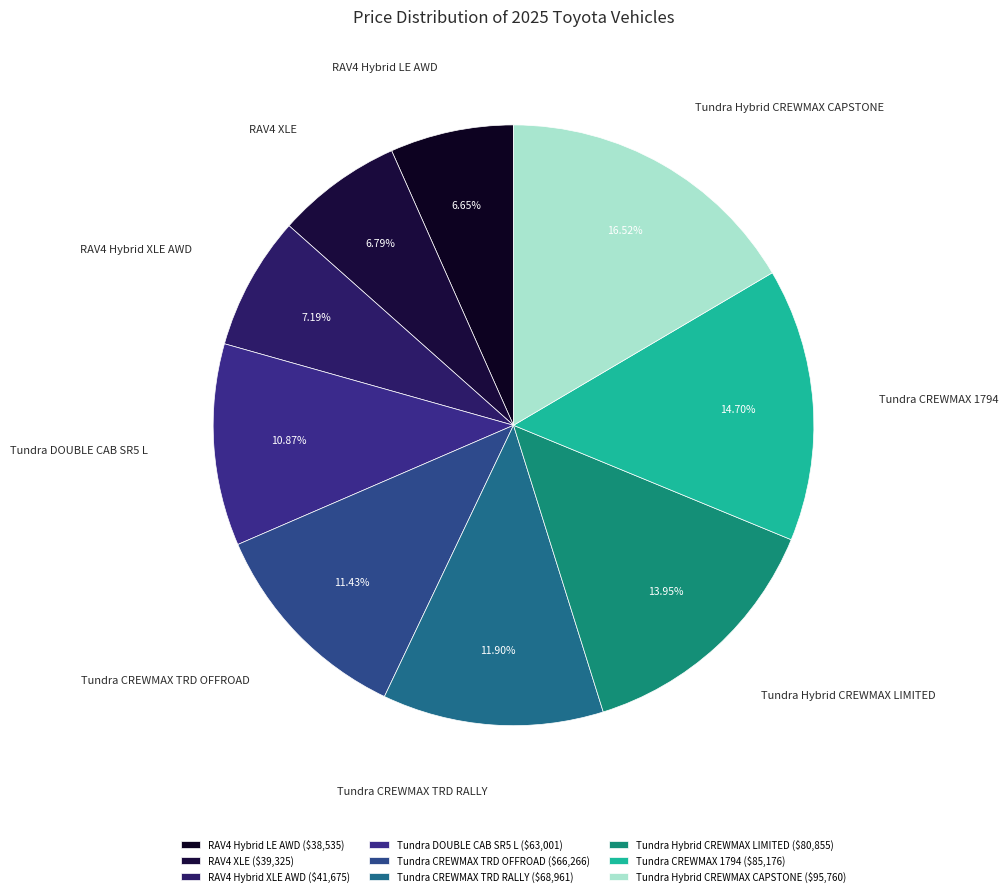

What is the change in value from Tundra DOUBLE CAB SR5 L to Tundra CREWMAX TRD RALLY?

+5960